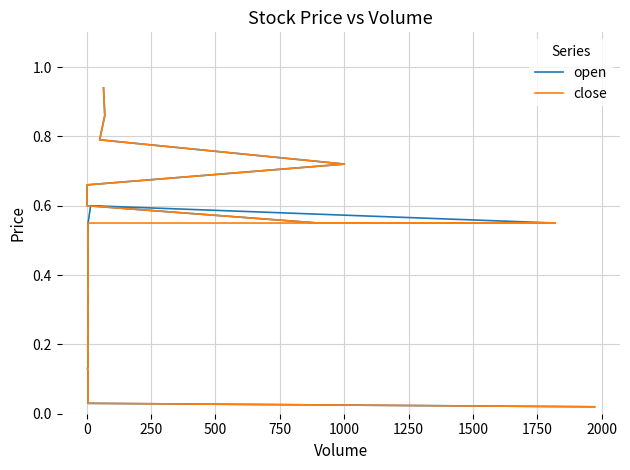

What is the difference between the second highest and minimum values in the open series?

0.8